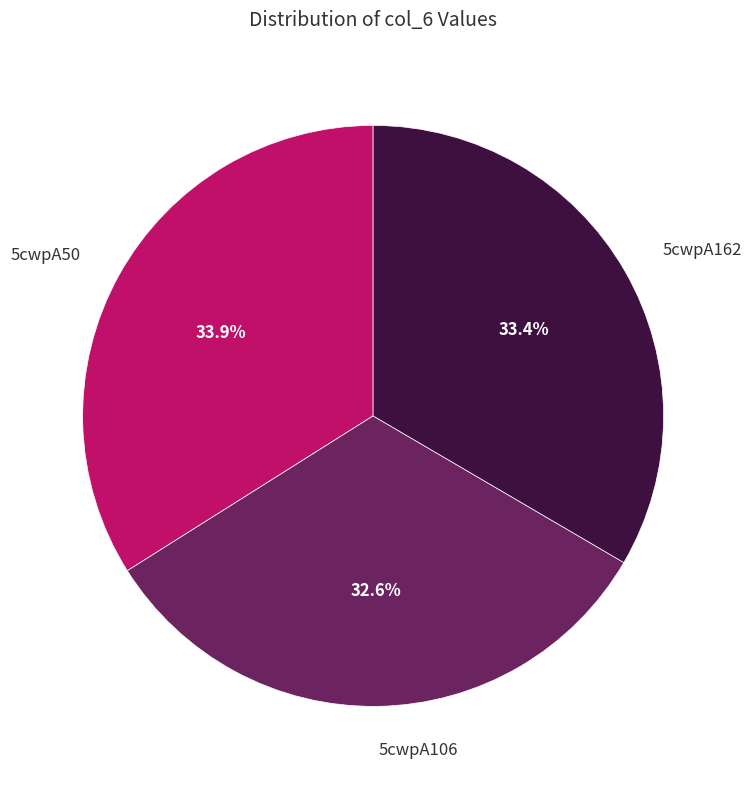

The 5cwpA162 slice represents 22% of the pie. True or false?

False